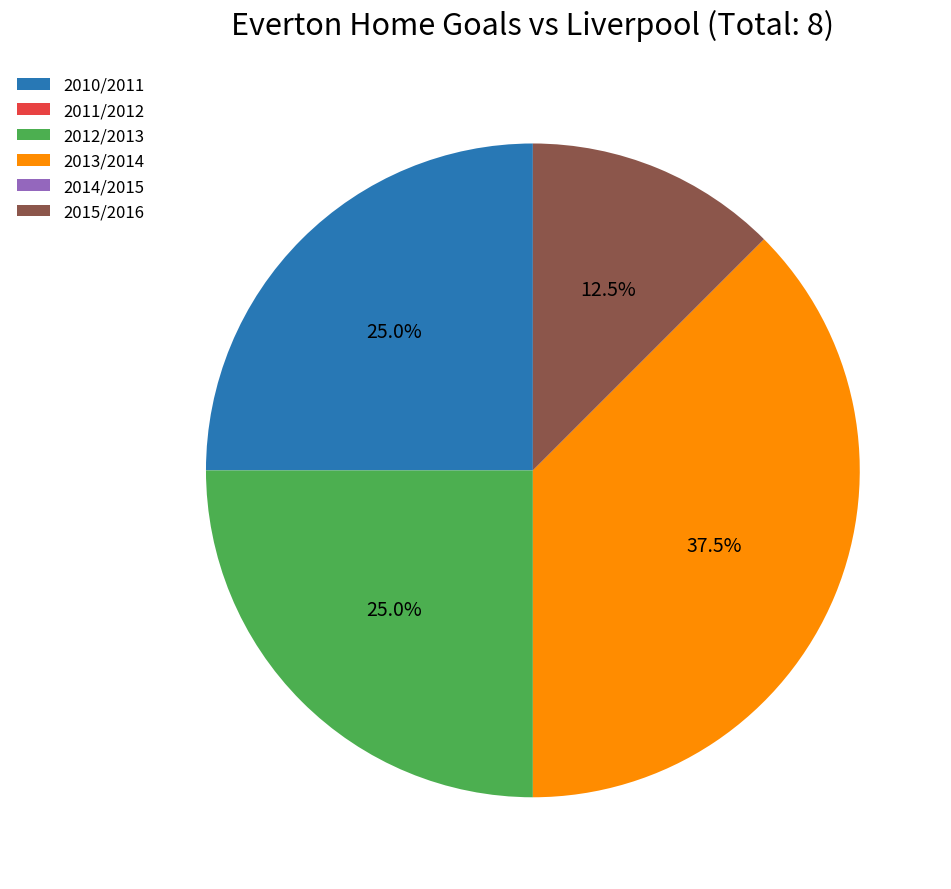

Does any single category account for the majority?

No